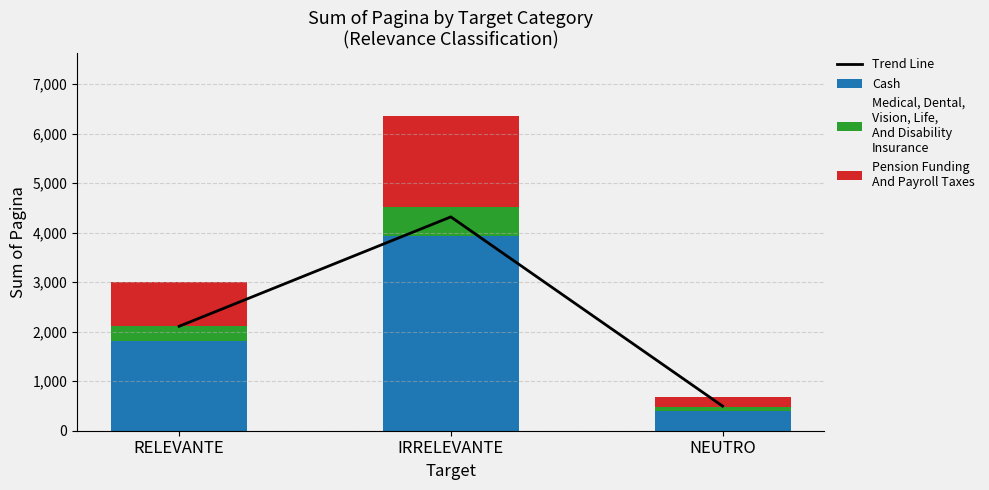

Is it true that Trend Line equals 2107.7 at RELEVANTE?

True